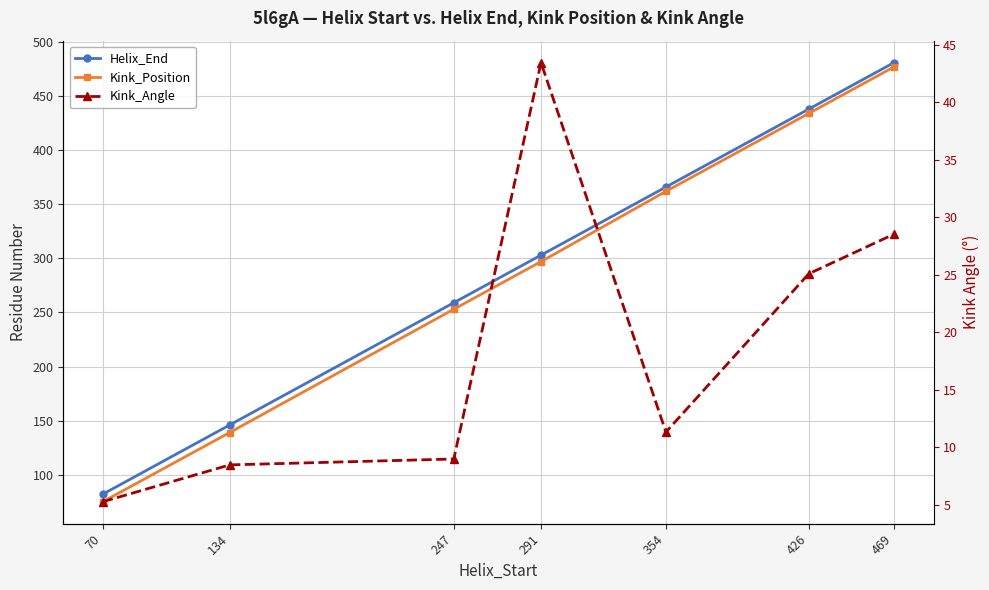

Reading left to right, extract all data points from this chart.

Helix_End: 70=82.0	134=146.0	247=259.0	291=303.0	354=366.0	426=438.0	469=481.0
Kink_Position: 70=75.0	134=139.0	247=253.0	291=297.0	354=362.0	426=434.0	469=477.0
Kink_Angle: 70=5.3	134=8.5	247=9.0	291=43.4	354=11.3	426=25.1	469=28.5